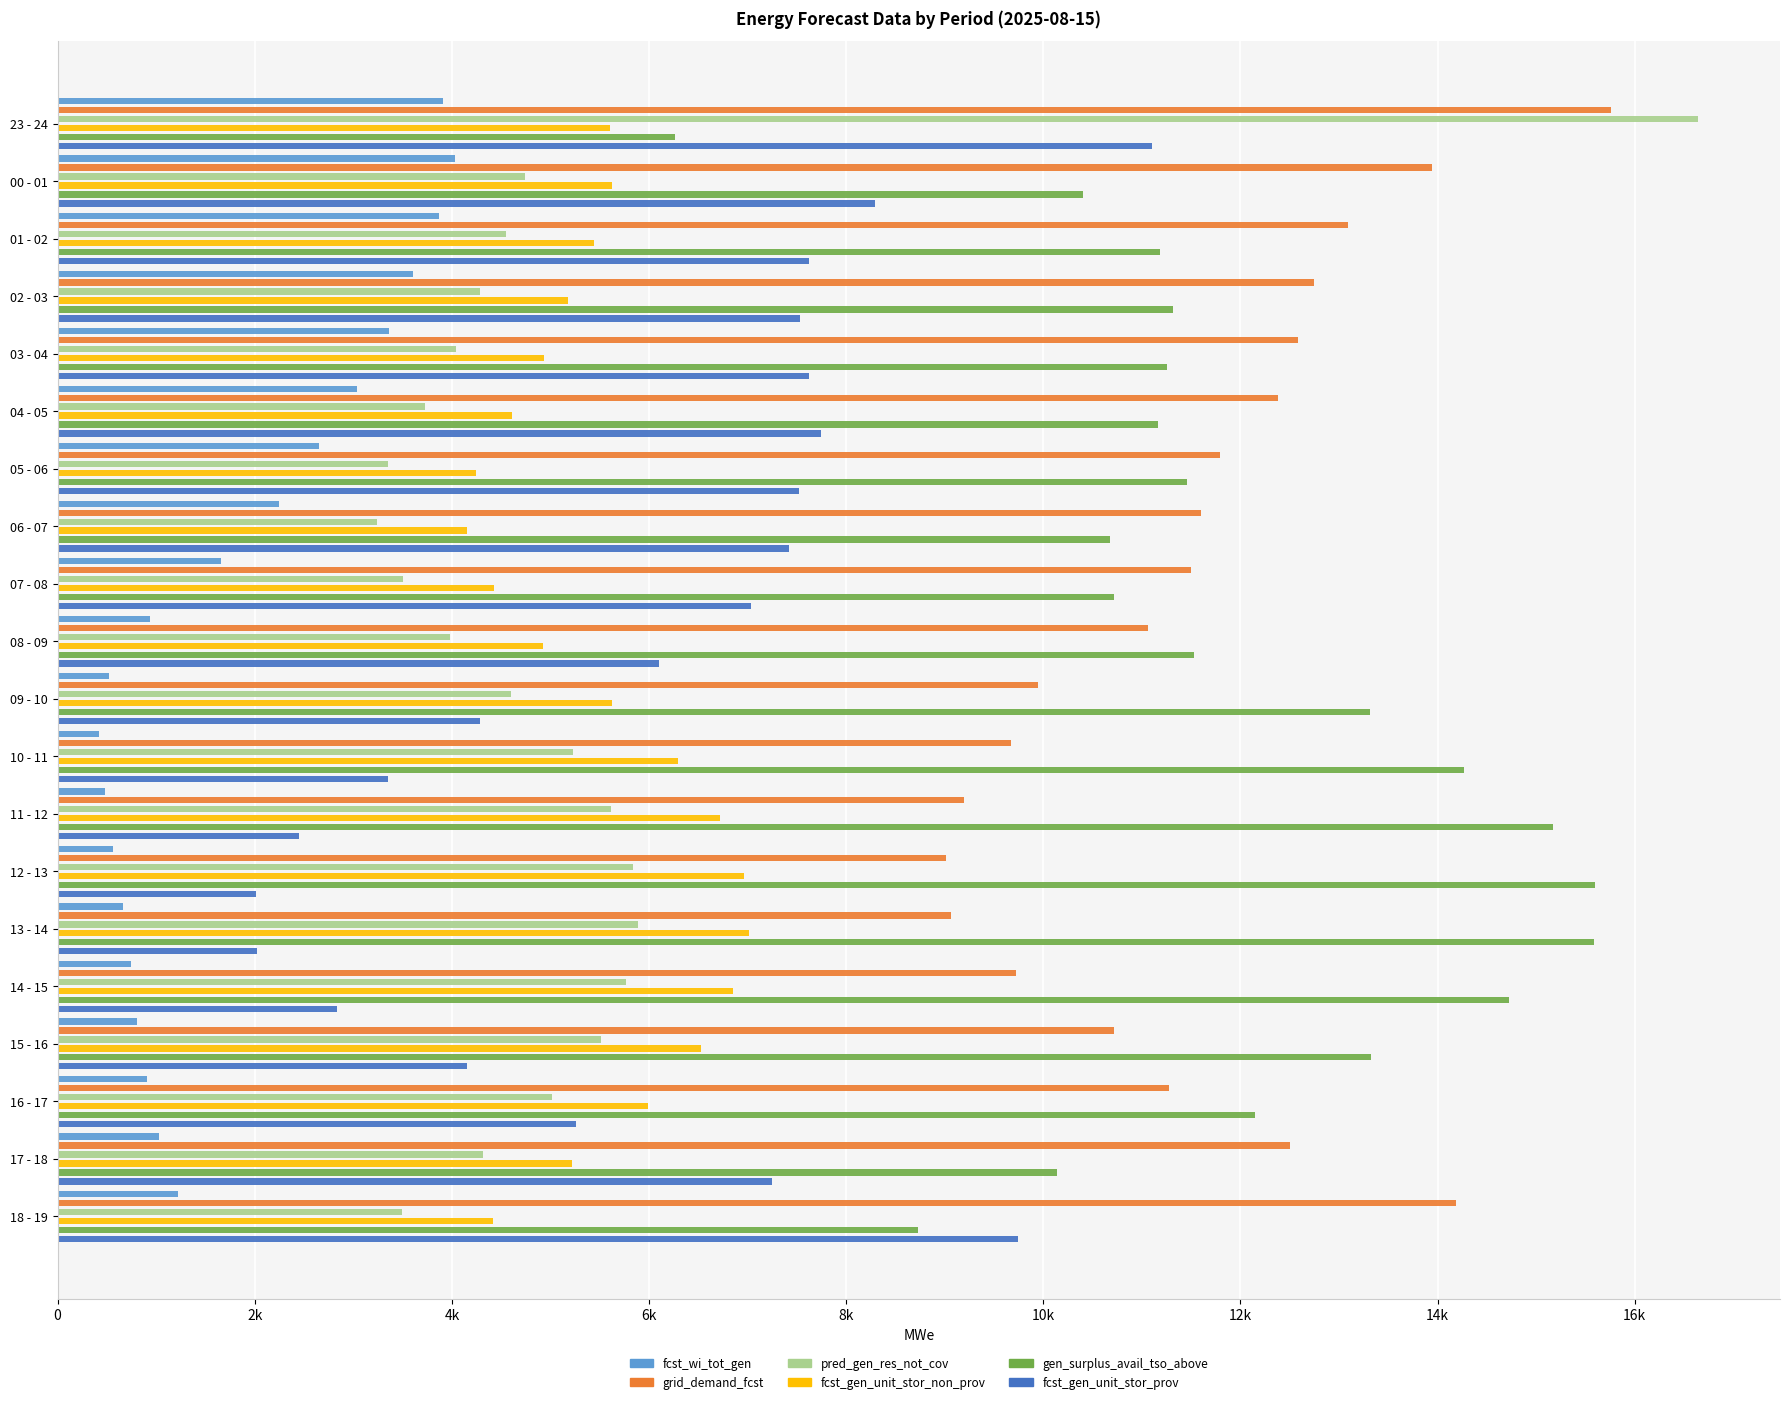

What is the smallest value displayed?

425